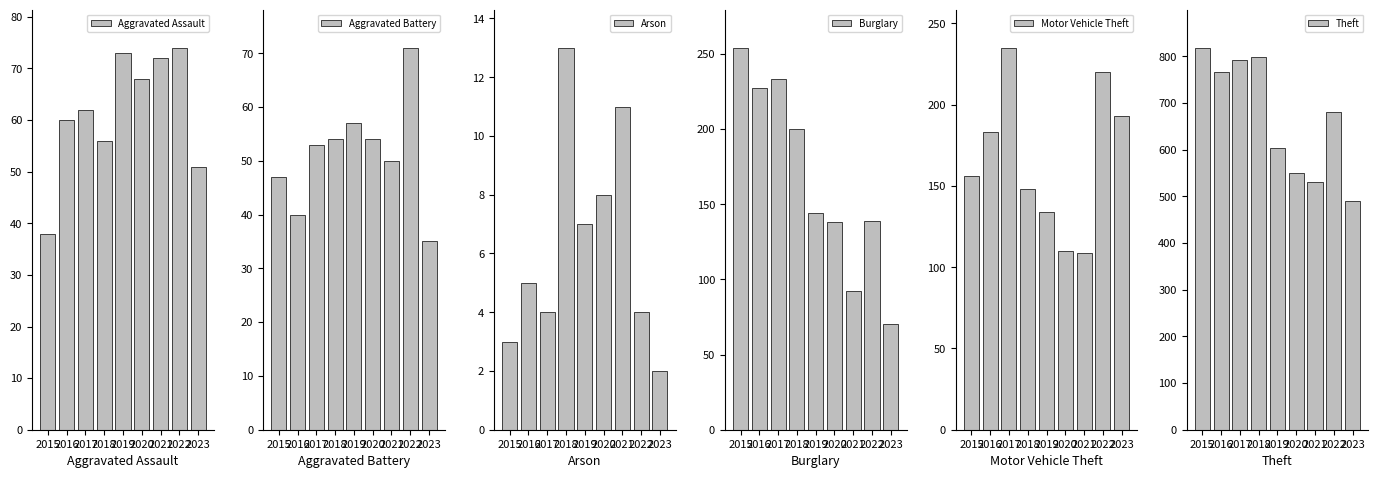

Reading right to left, what are all the values shown in this chart?

Aggravated Assault: 51	74	72	68	73	56	62	60	38
Aggravated Battery: 35	71	50	54	57	54	53	40	47
Arson: 2	4	11	8	7	13	4	5	3
Burglary: 70	139	92	138	144	200	233	227	254
Motor Vehicle Theft: 193	220	109	110	134	148	235	183	156
Theft: 490	681	530	550	603	798	791	767	818